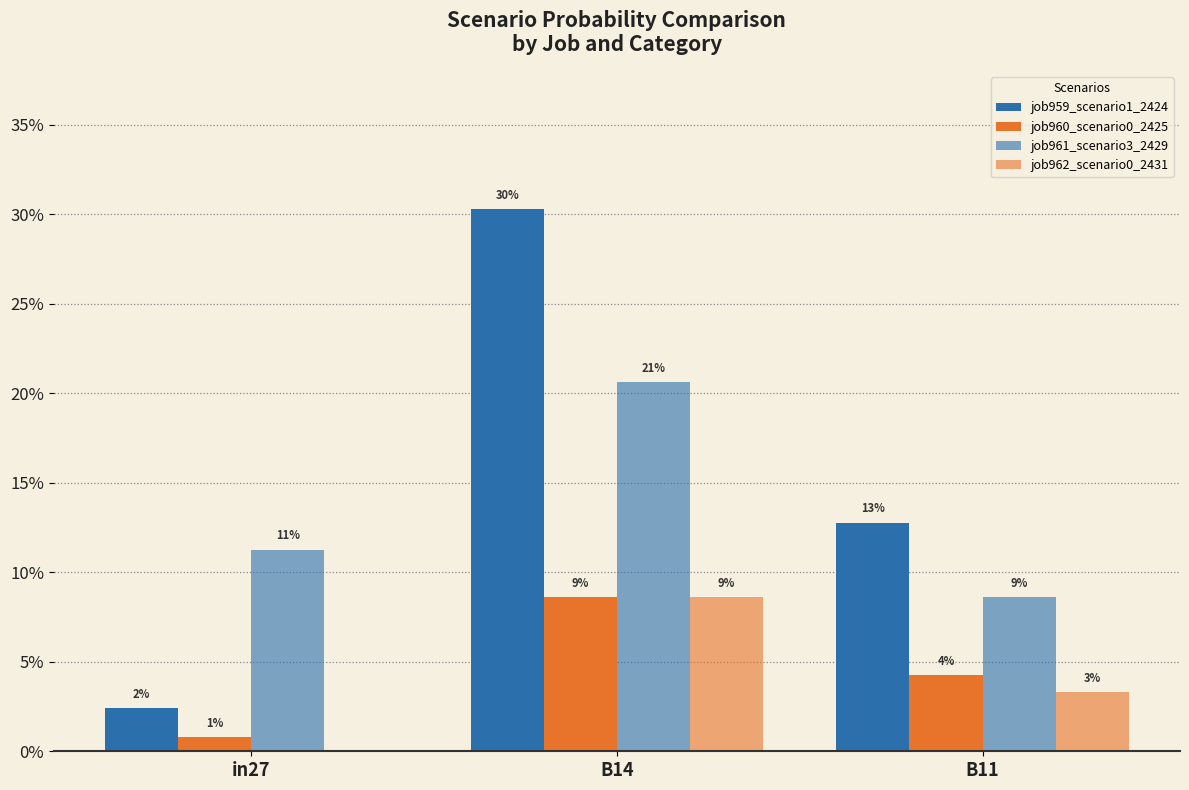

Reading left to right, transcribe all the data shown in this chart.

job959_scenario1_2424: in27=0.0	B14=0.3	B11=0.1
job960_scenario0_2425: in27=0.0	B14=0.1	B11=0.0
job961_scenario3_2429: in27=0.1	B14=0.2	B11=0.1
job962_scenario0_2431: in27=0.0	B14=0.1	B11=0.0